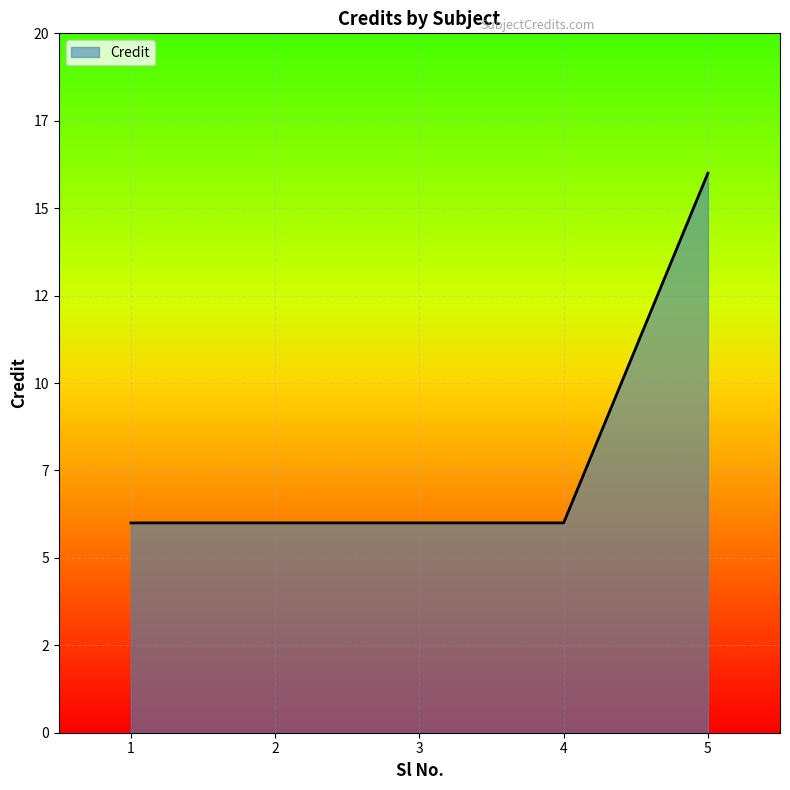

What is the greatest value displayed?

16